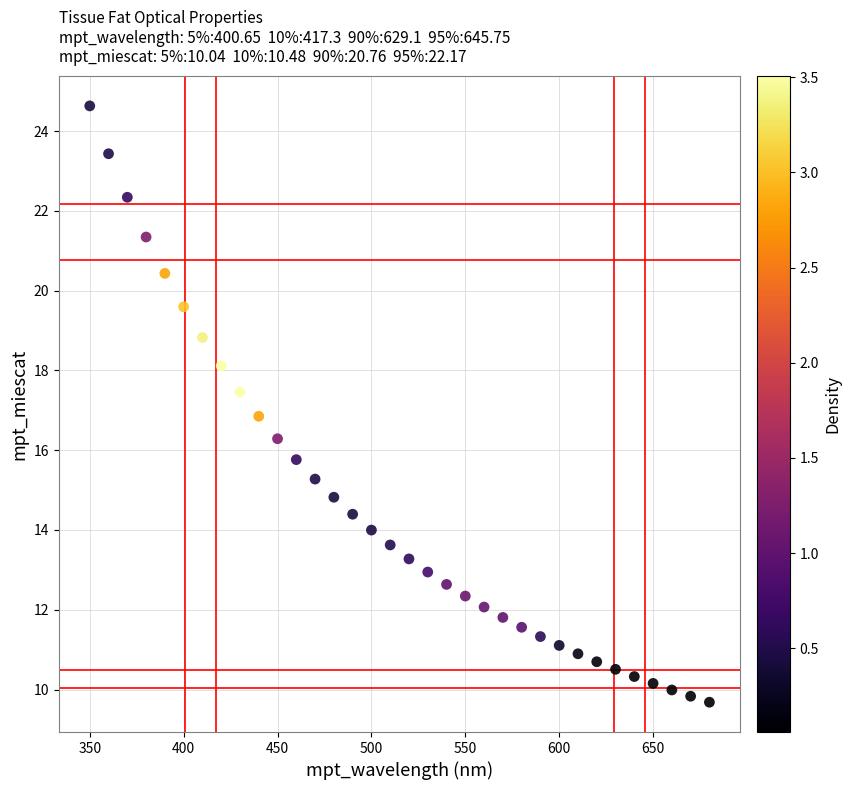

What is the range of X values (max minus min)?

330.0